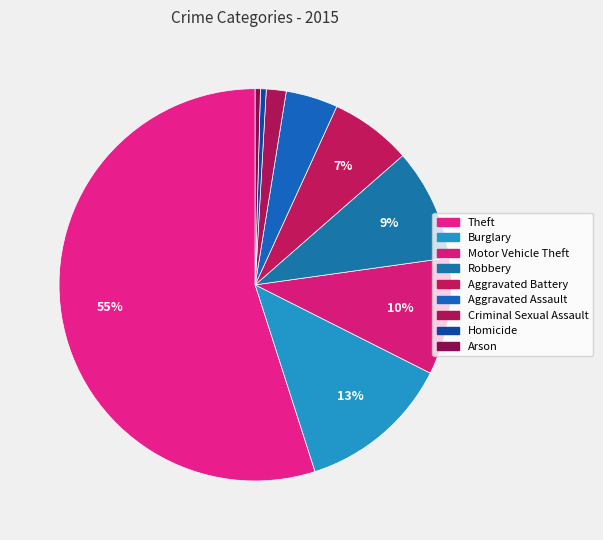

Count the number of slices in the pie.

9